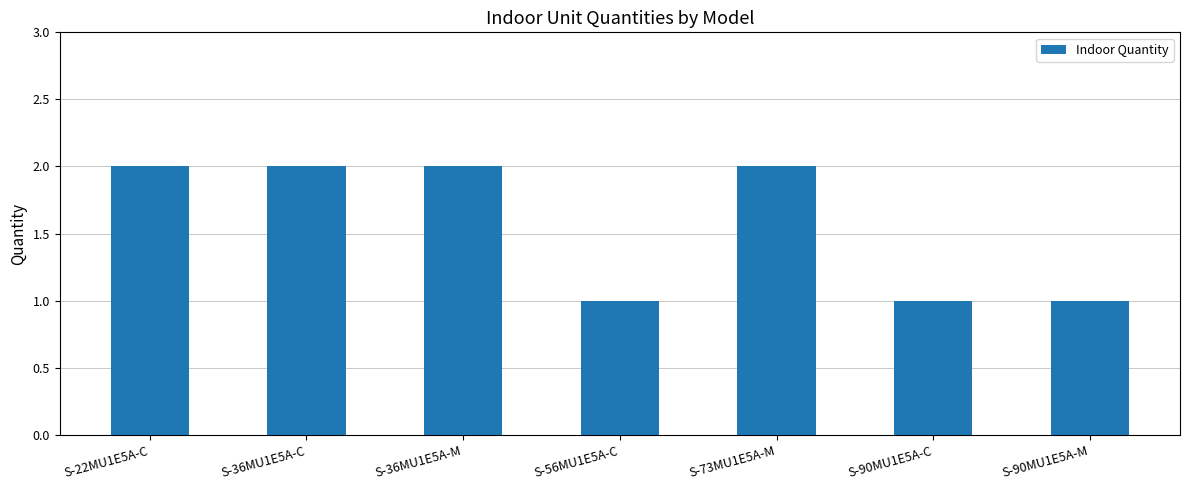

Reading left to right, list all the values displayed in this chart.

S-22MU1E5A-C=2	S-36MU1E5A-C=2	S-36MU1E5A-M=2	S-56MU1E5A-C=1	S-73MU1E5A-M=2	S-90MU1E5A-C=1	S-90MU1E5A-M=1